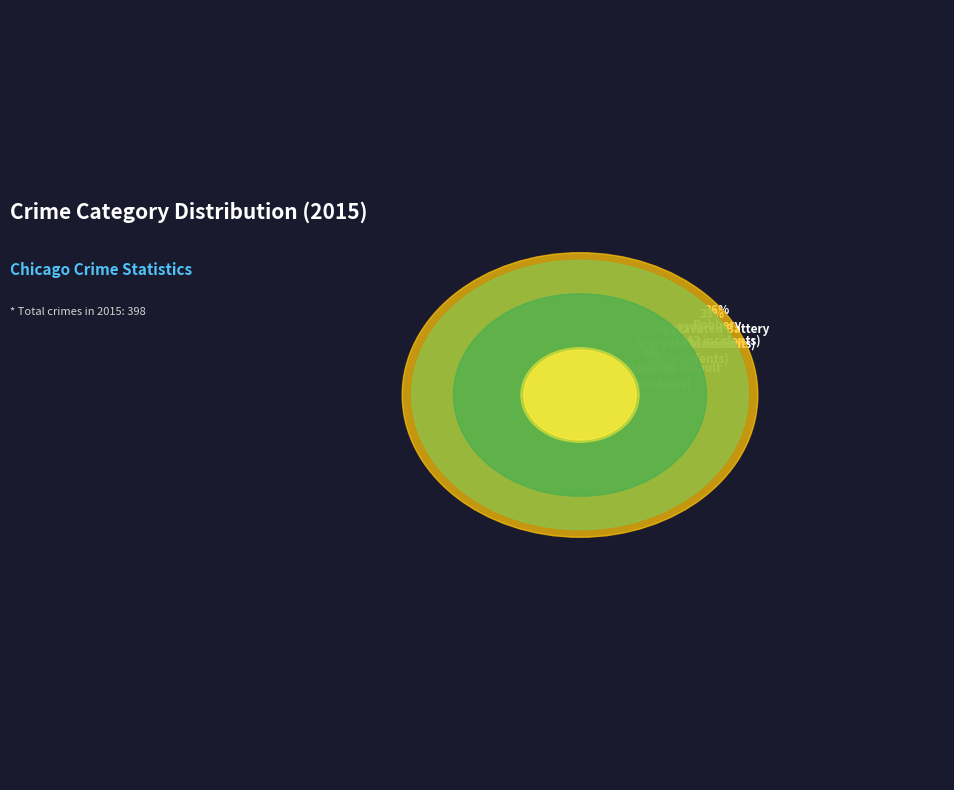

To the nearest percent, what is the average slice percentage?

20%